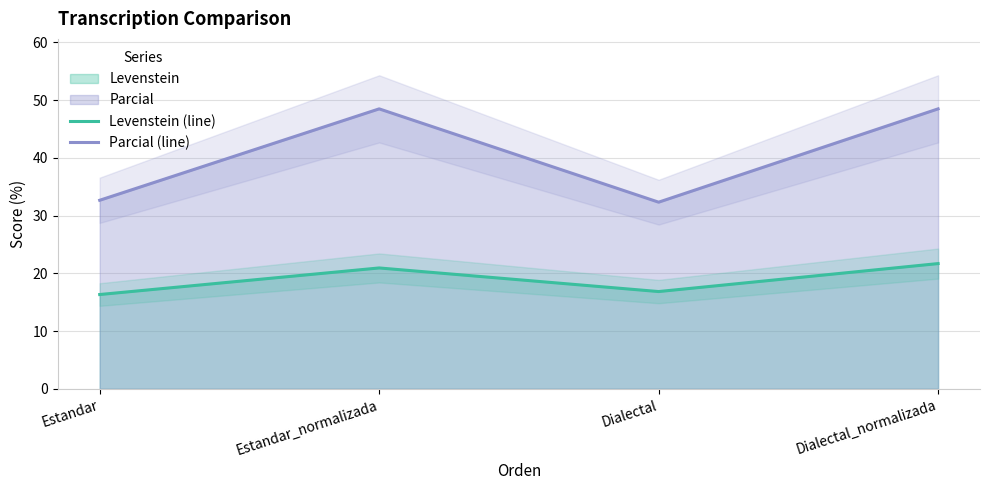

What is the sum of the Levenstein (line) values at Estandar_normalizada and Dialectal?

37.8